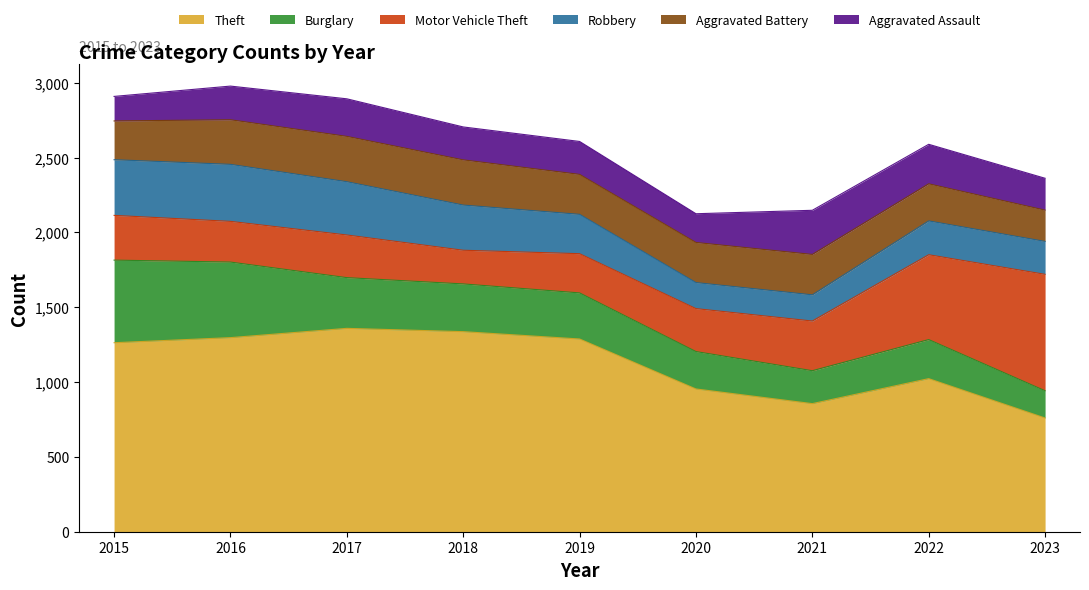

What is the average value of the Burglary series?

326